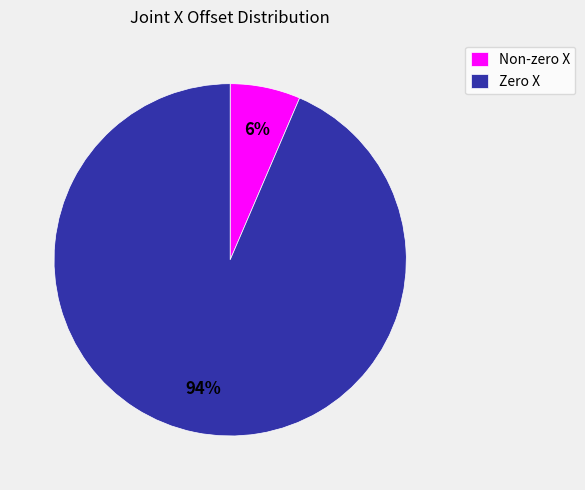

Combined, do Non-zero X and Zero X account for over 50%?

Yes